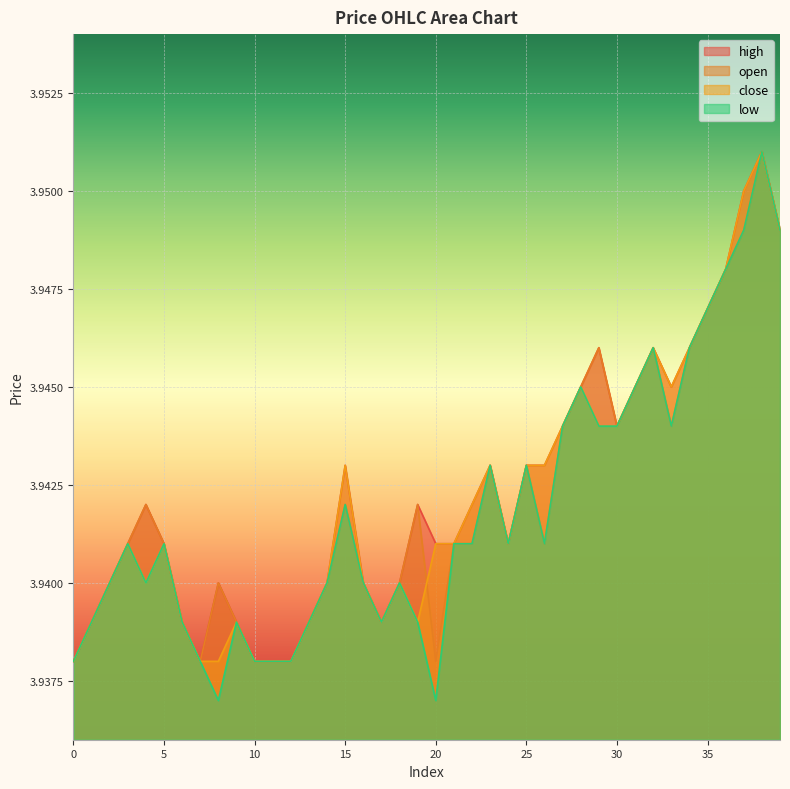

True or false: high and open intersect in this chart.

False